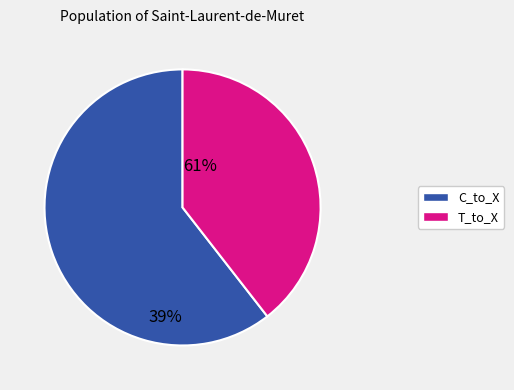

How many slices are in this pie chart?

2